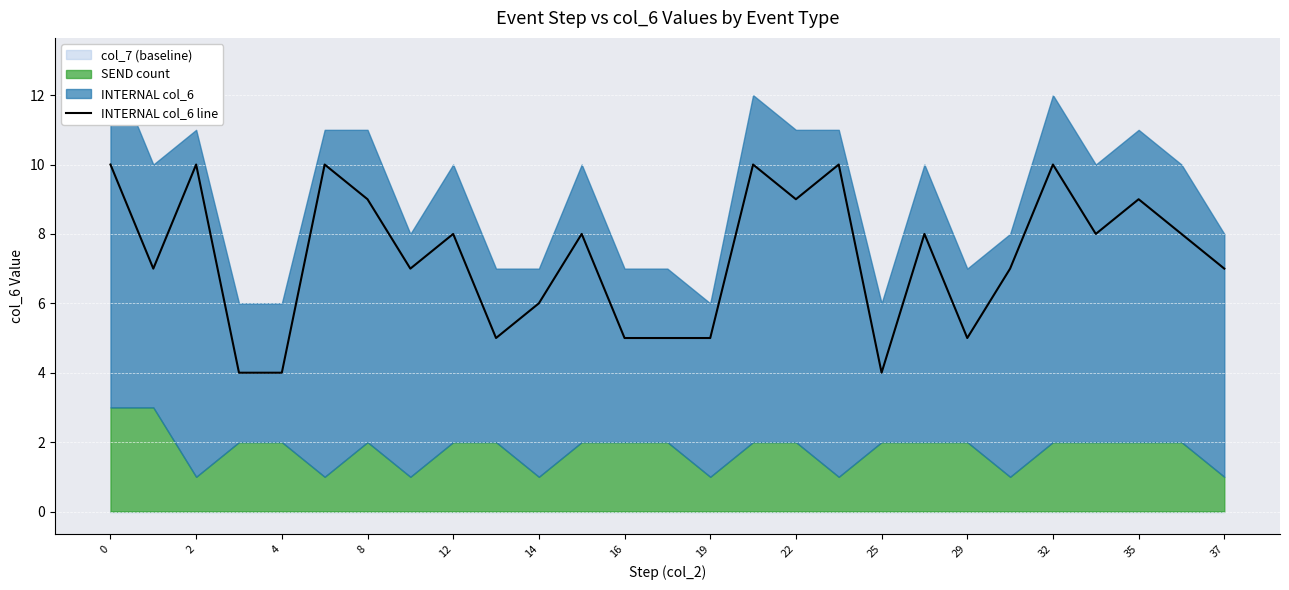

The INTERNAL col_6 line series shows 3 at 16. True or false?

False